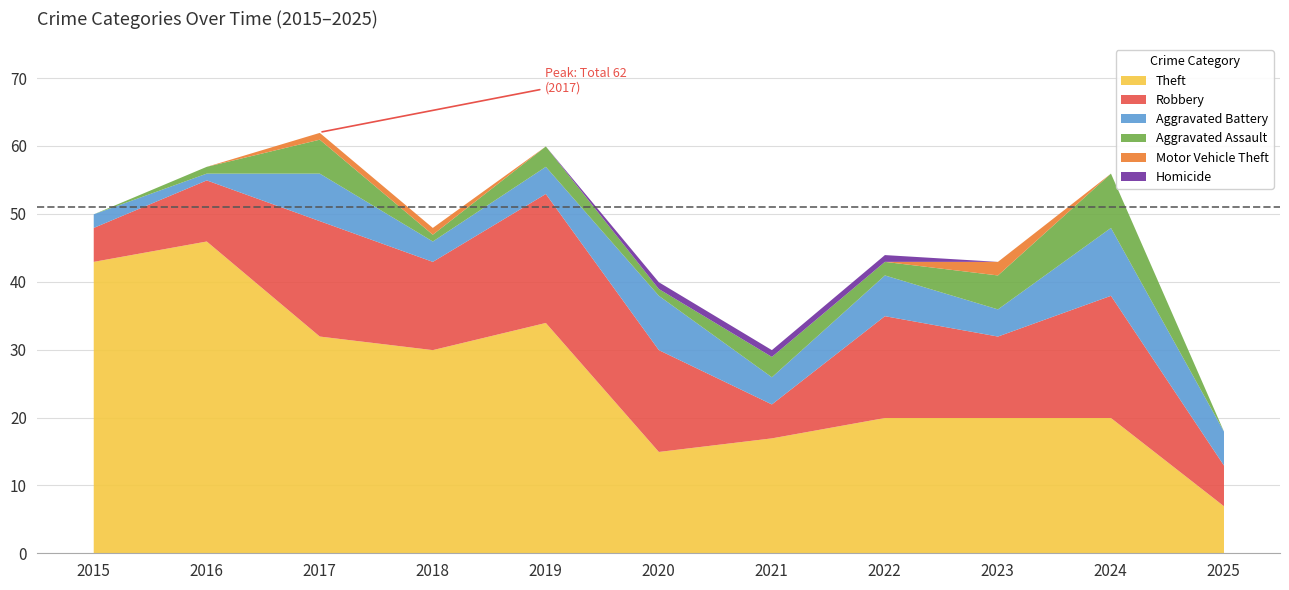

Is it true that Aggravated Battery equals 5 at 2025?

True